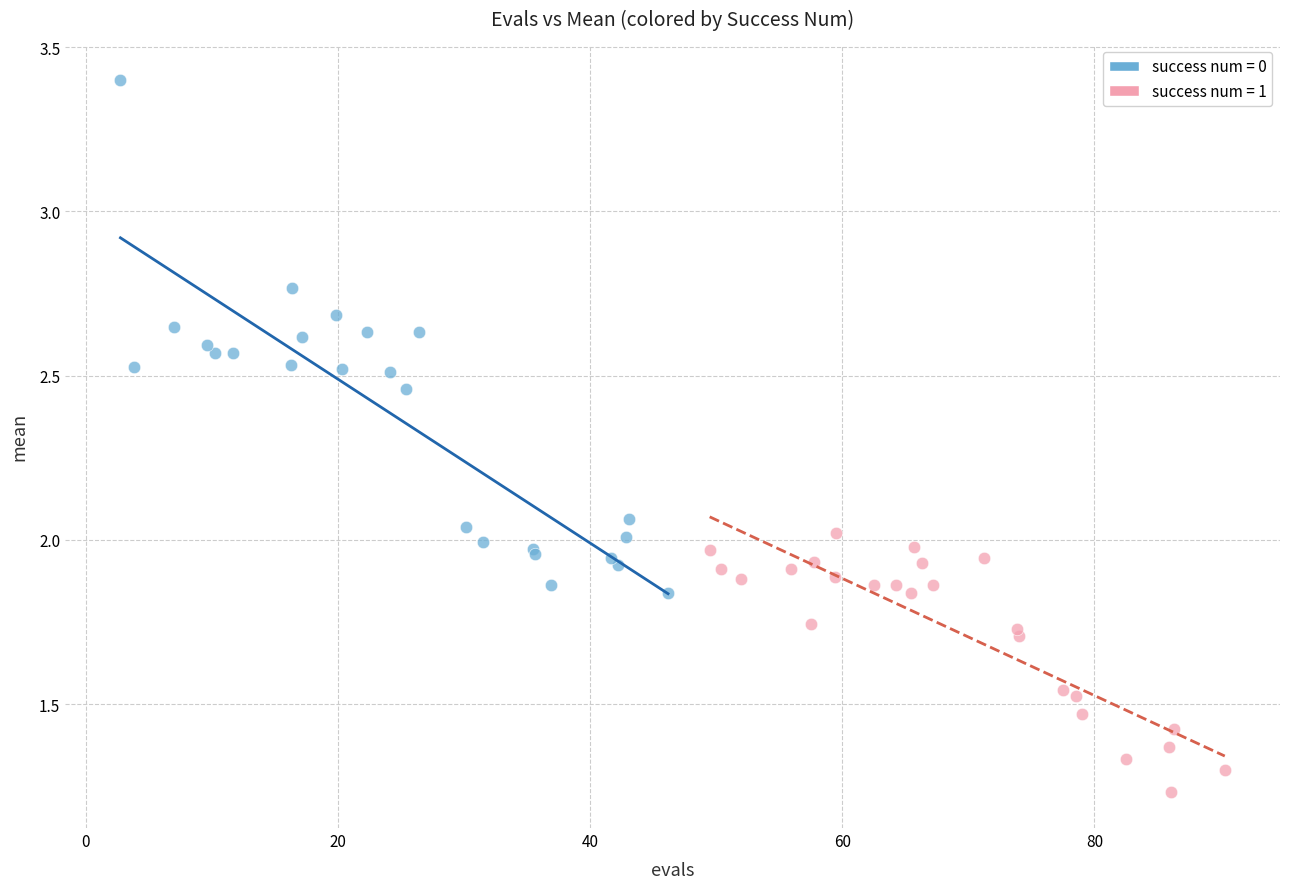

Which series reaches the minimum Y coordinate?

success num = 1